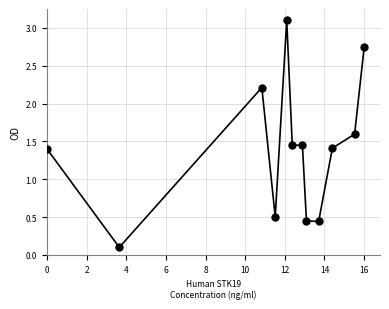

What is the difference between the maximum and minimum values?

3.0